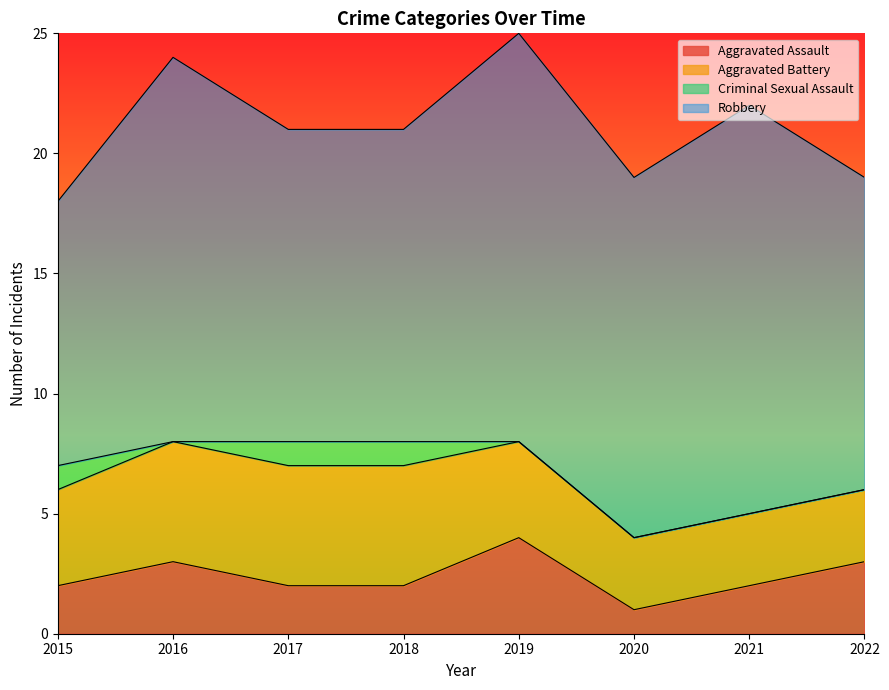

Read the Robbery value at 2015.

11